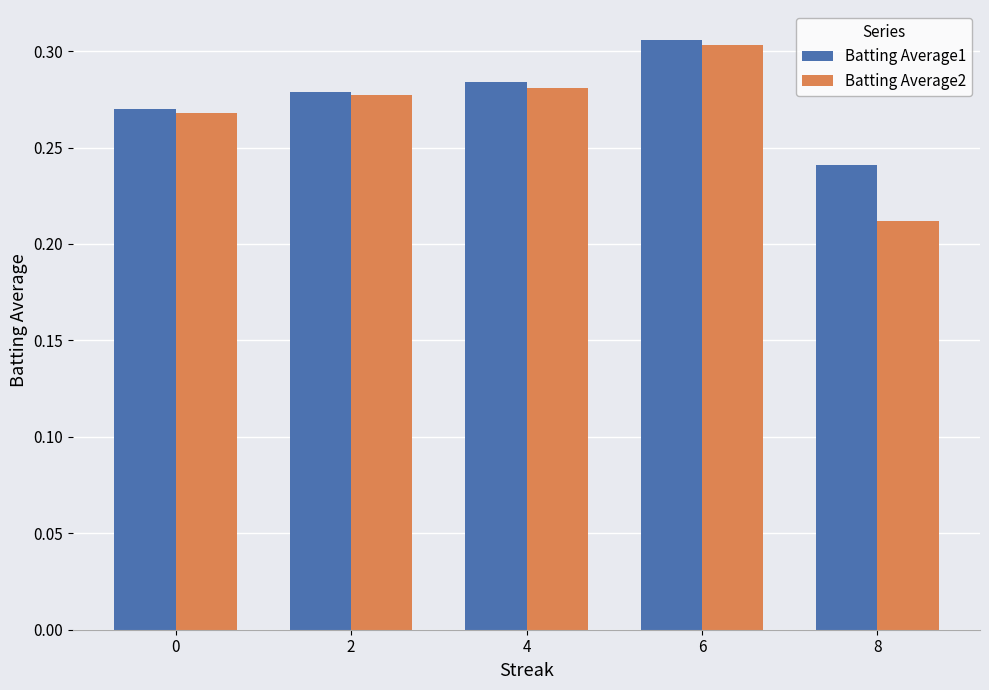

How many groups of bars are there?

5